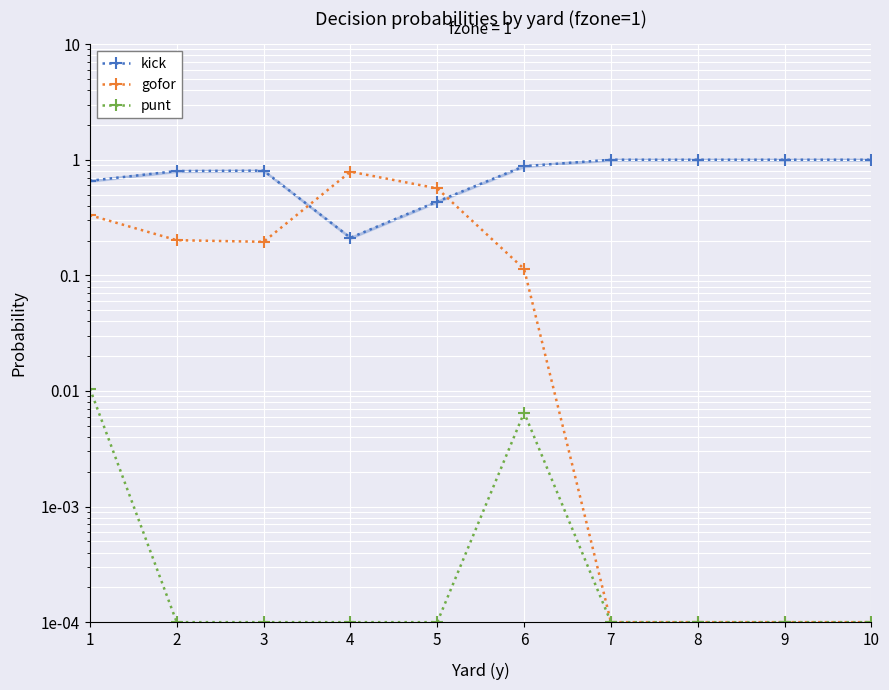

At which label is gofor closest to 0?

7